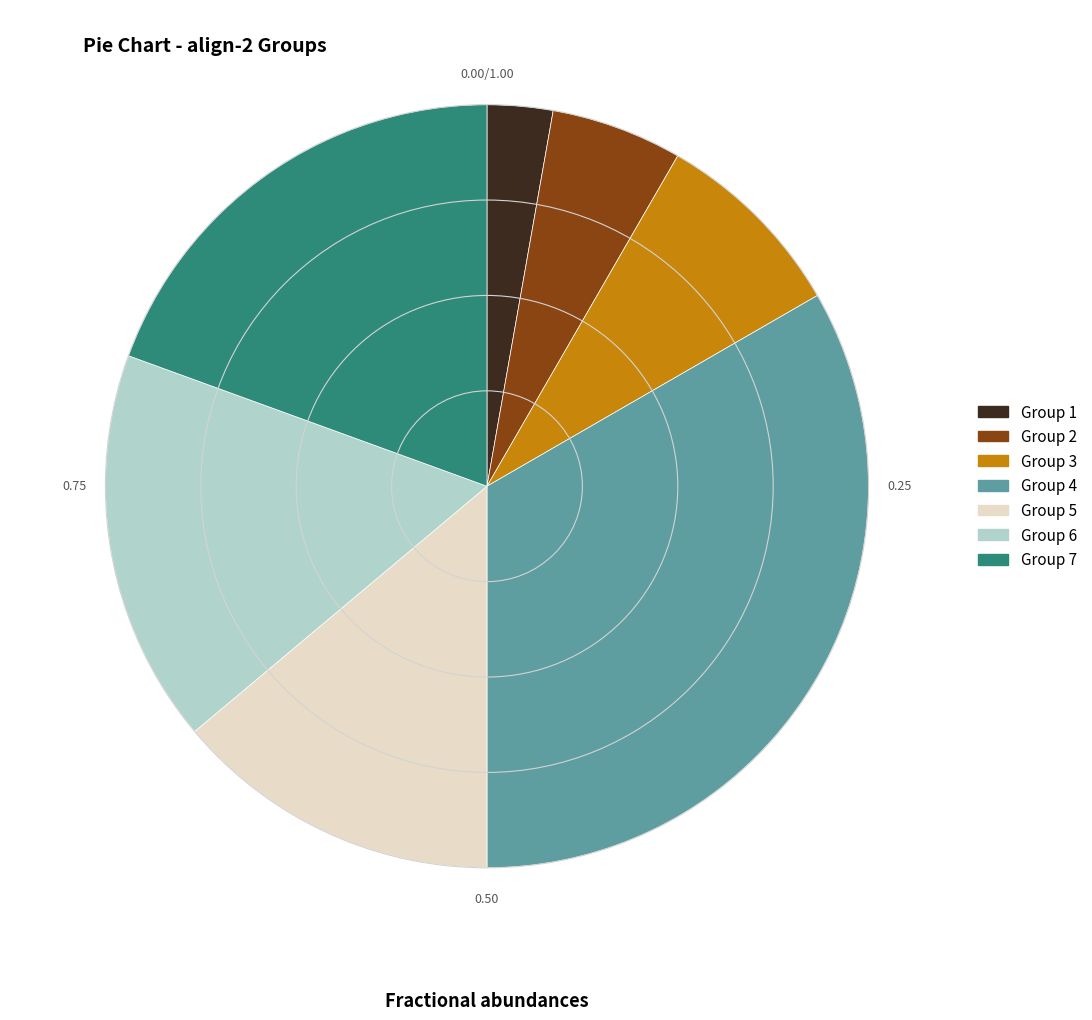

Between Group 6 and Group 3, which is larger?

Group 6